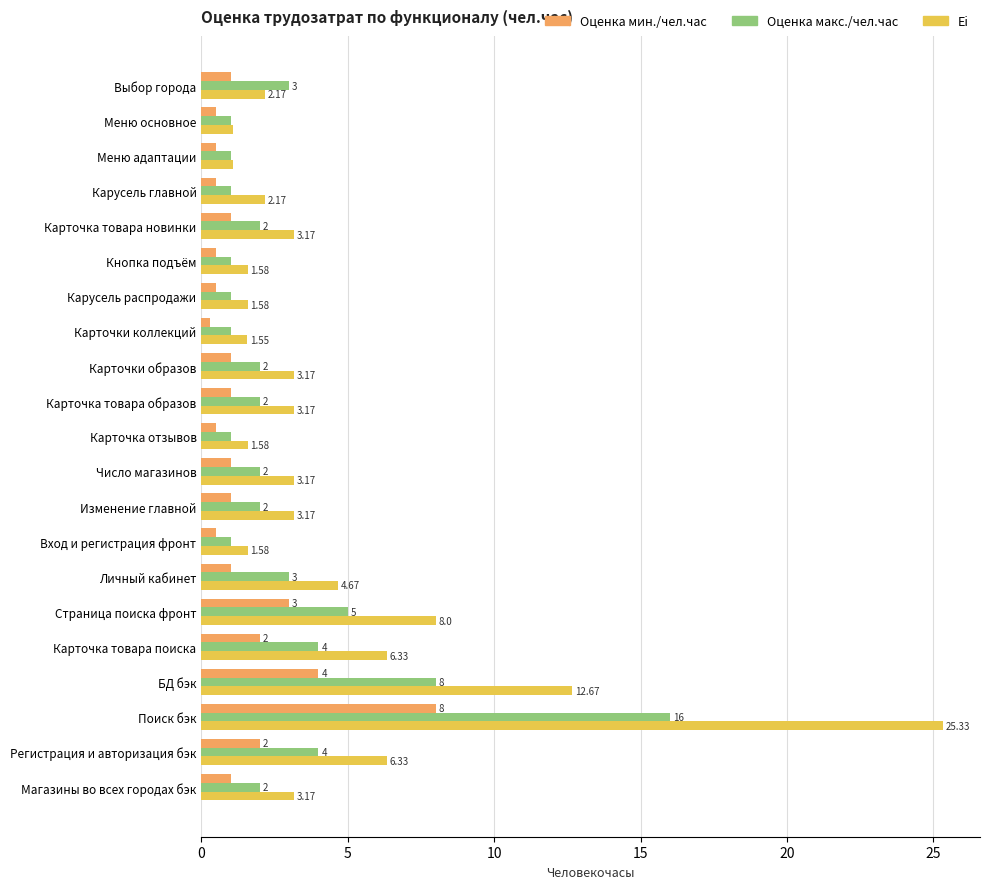

Where is Оценка мин./чел.час nearest to the value 4?

БД бэк